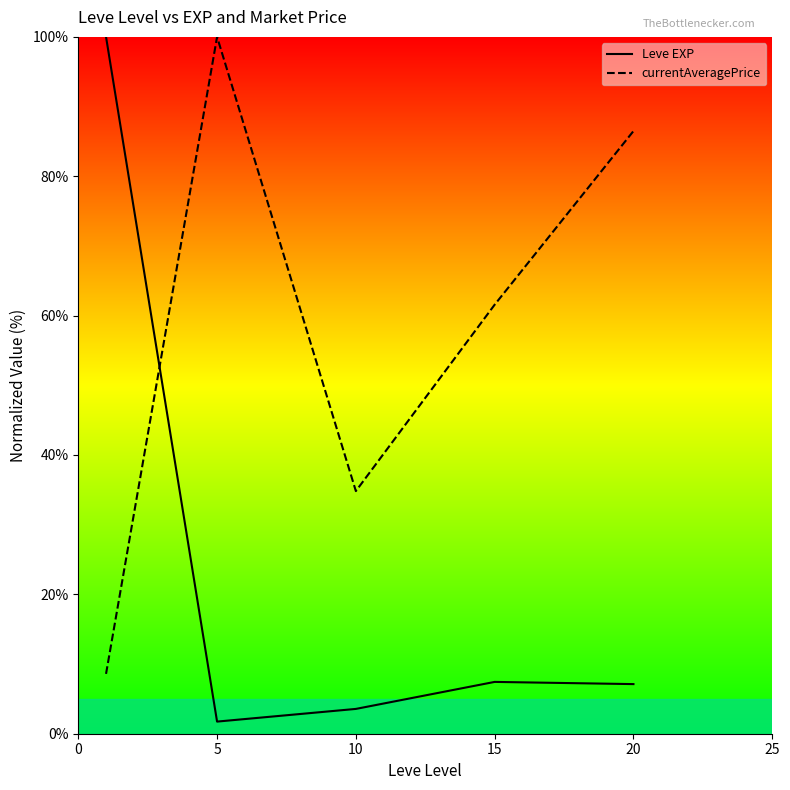

Rank the series by their maximum value, from lowest to highest.

Leve EXP, currentAveragePrice